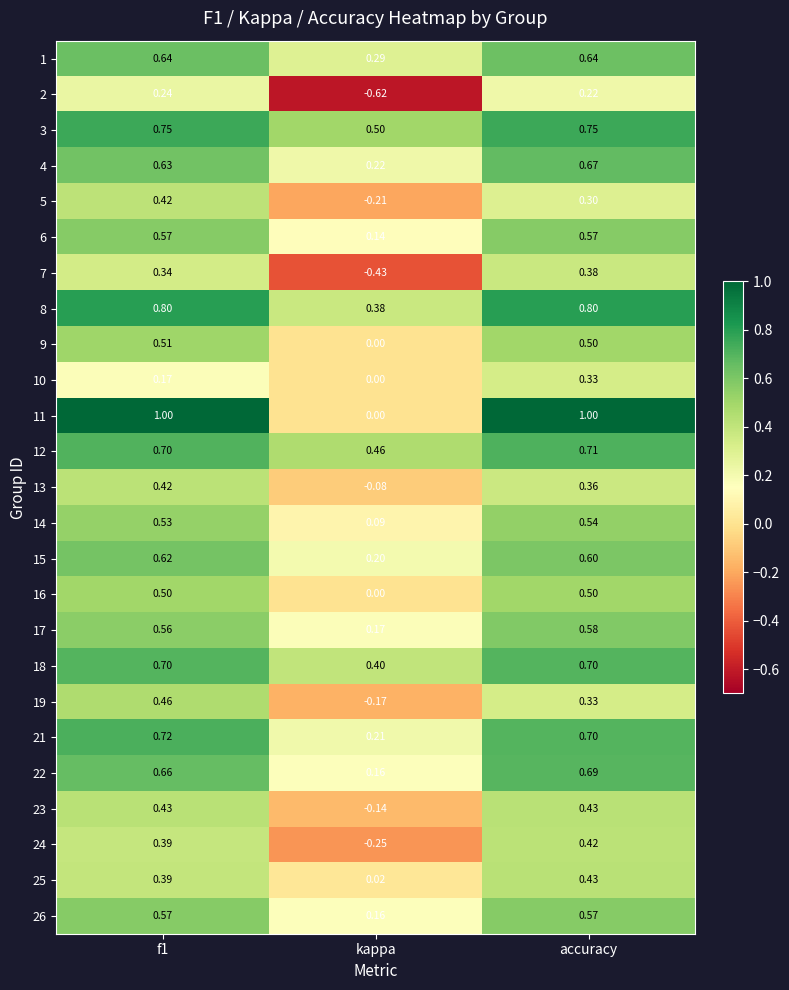

At which label is 1 closest to 0?

kappa